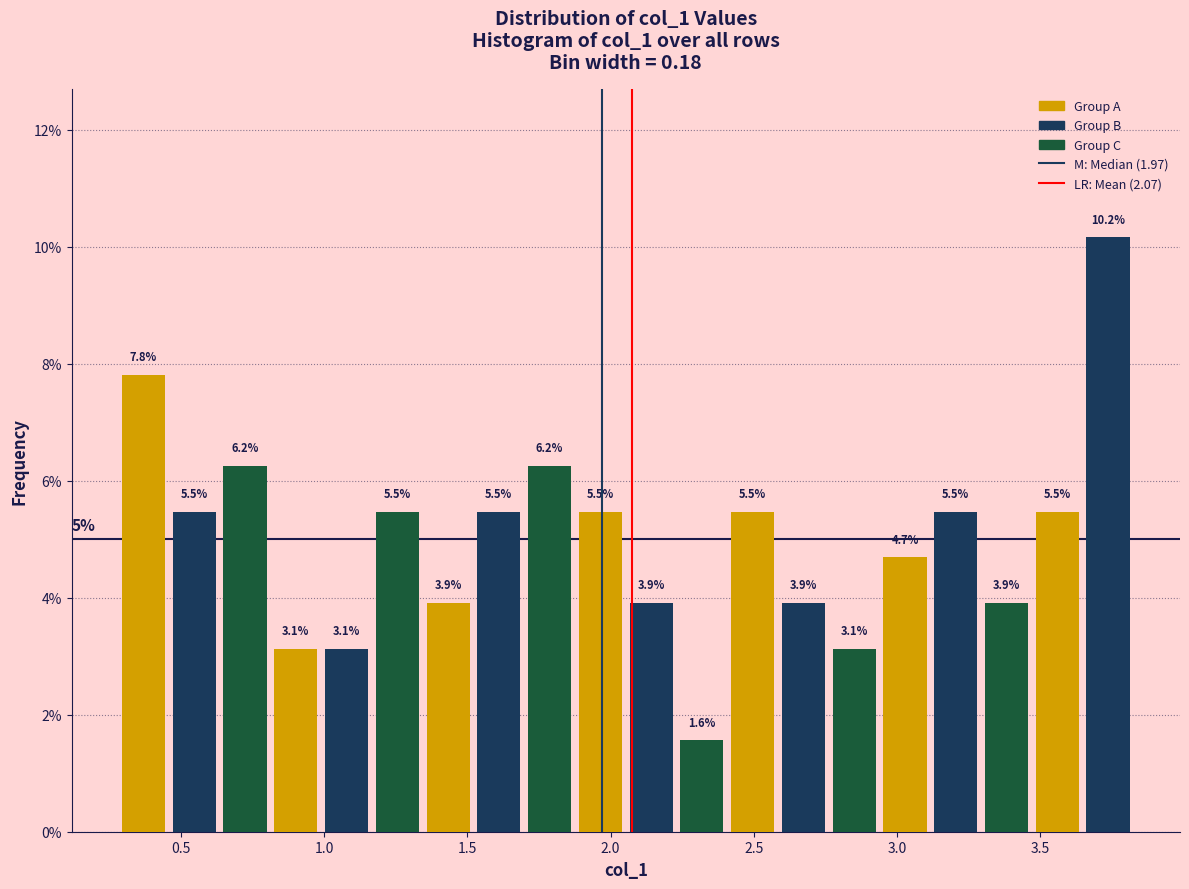

Around what value on the x-axis is the tallest bar? Give the approximate position of its centre, as read against the axis.

3.75